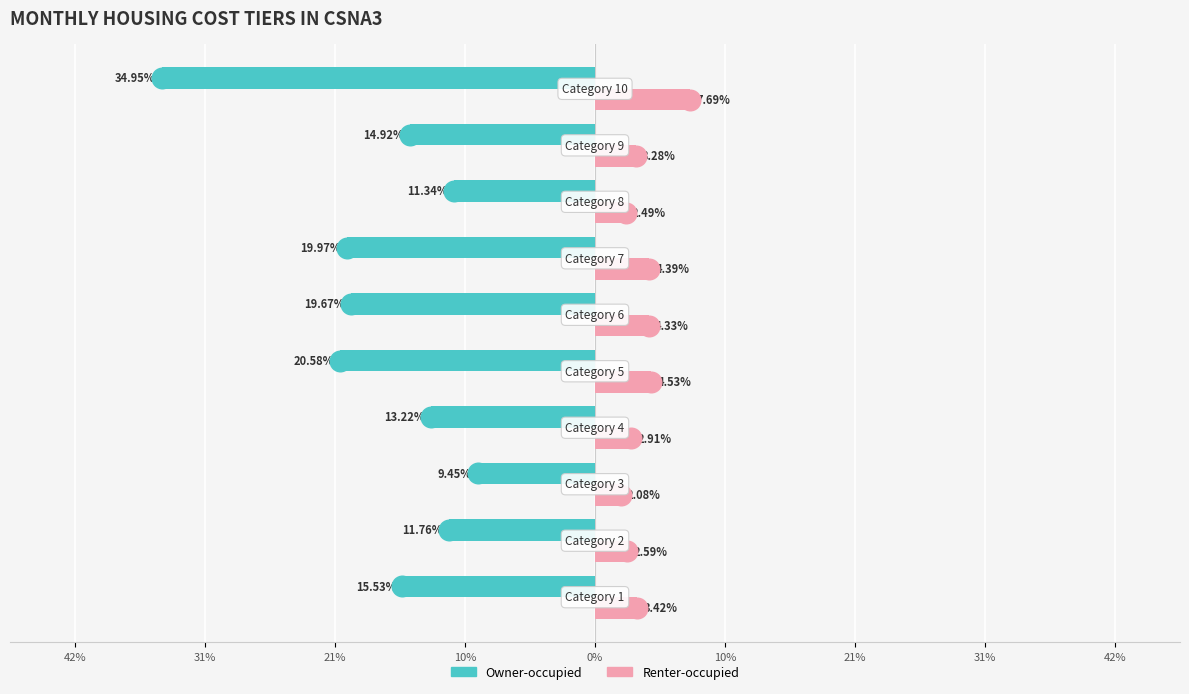

At how many categories does at least one series exceed -21?

10